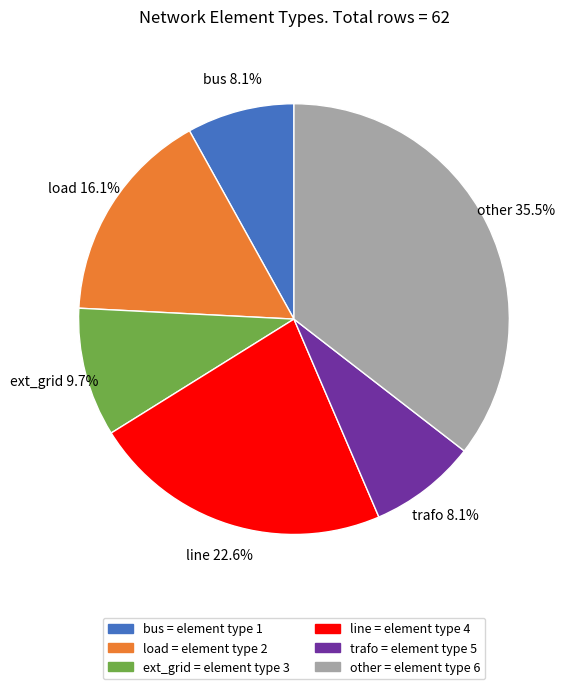

To the nearest percent, what is the combined percentage of other and bus?

44%